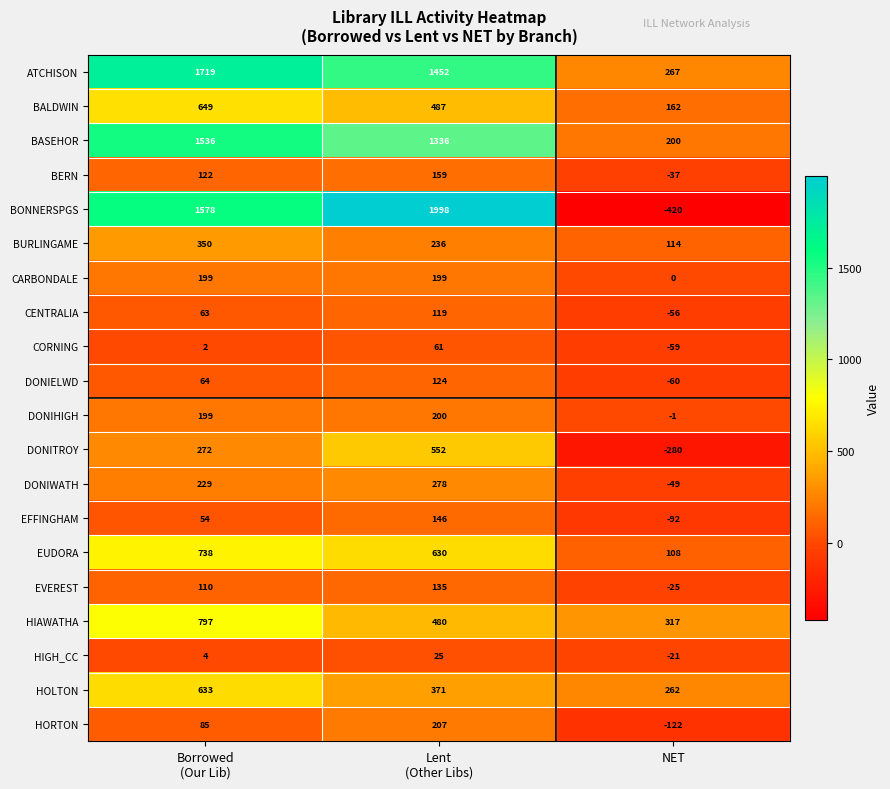

What is the difference between the maximum and minimum values in the HORTON series?

329